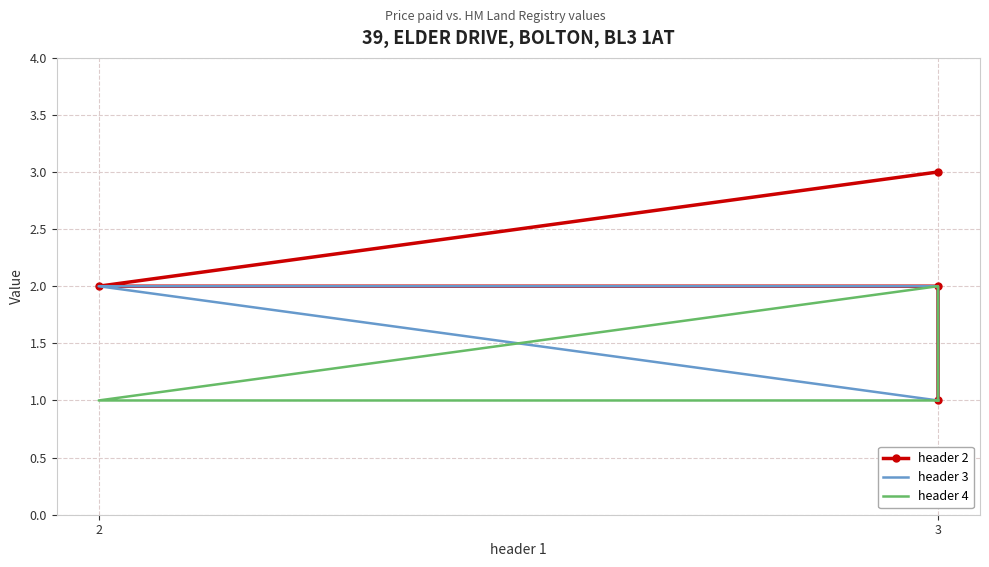

What is the sum of all header 4 values?

5